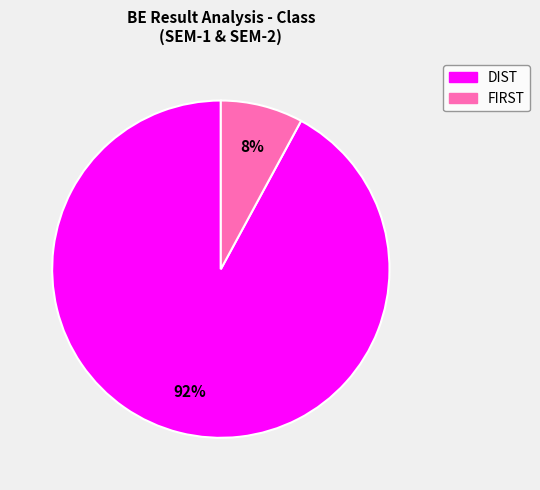

To the nearest percent, what is the difference between the largest and smallest slice percentages?

84%